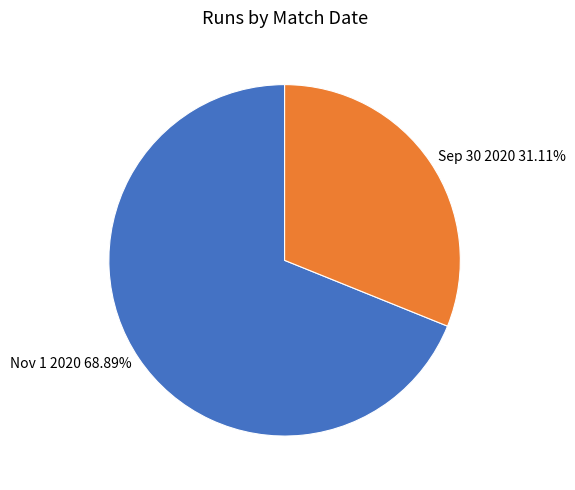

The Nov 1 2020 slice represents 83% of the pie. True or false?

False